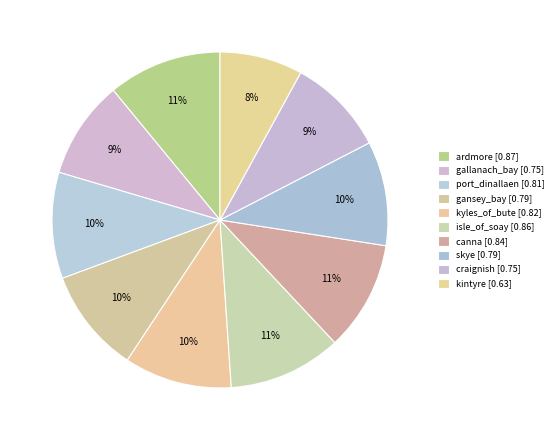

Count the number of slices in the pie.

10